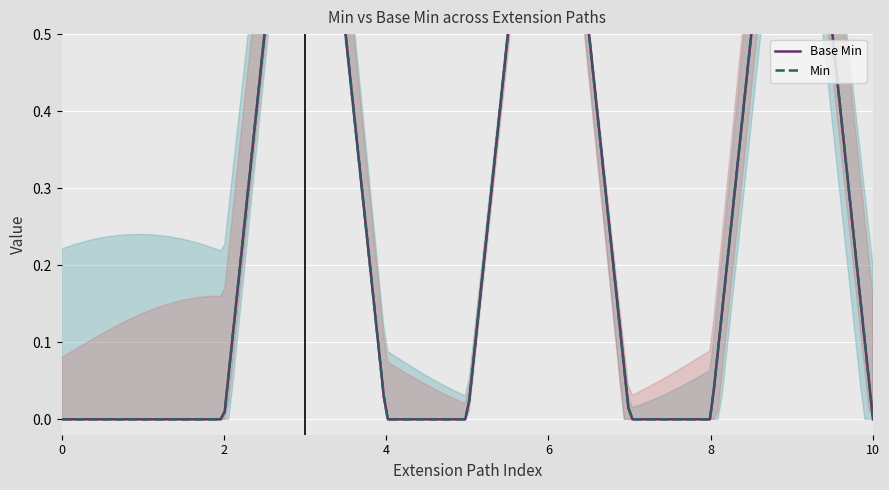

Which series has the widest spread of values?

Base Min